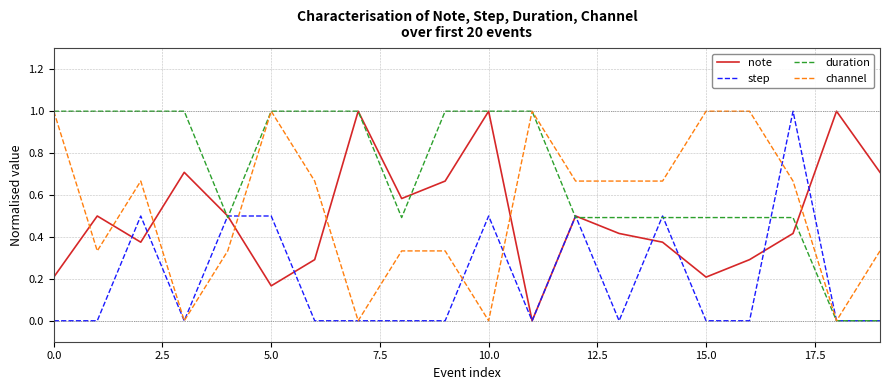

Is this an area chart (filled region under the line)?

No